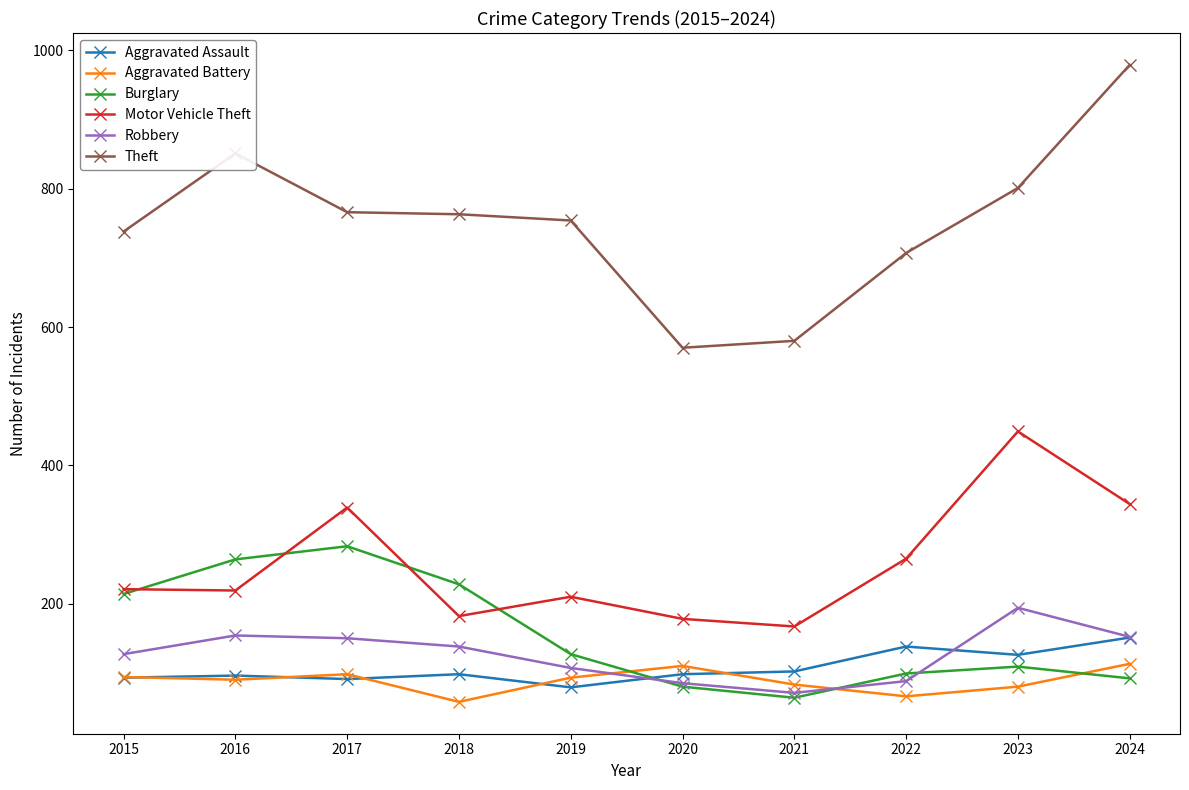

At how many categories does at least one series exceed 293?

10